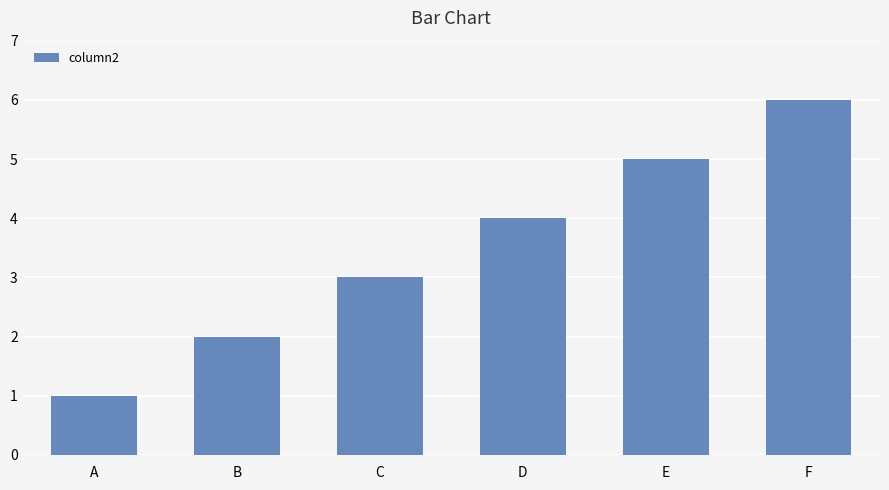

List the labels in order of value, largest first.

F, E, D, C, B, A